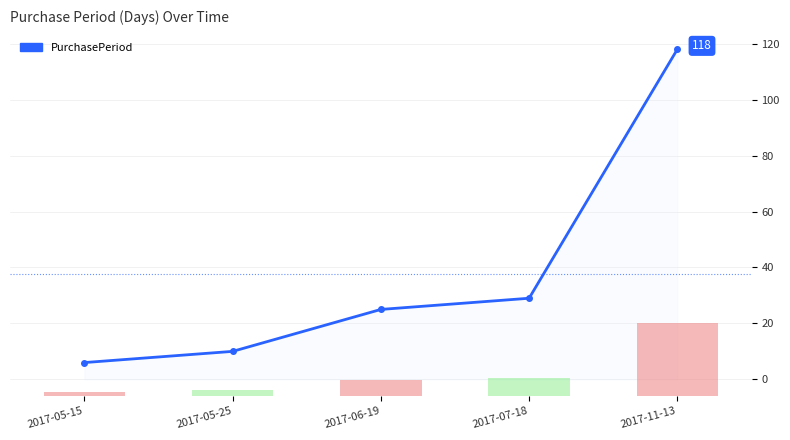

The value of Volume (scaled) at 2017-07-18 is 7.2. True or false?

True